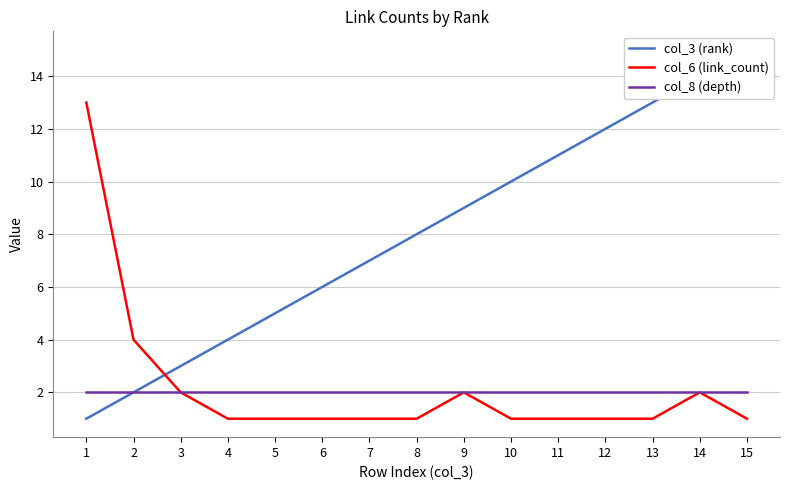

Reading left to right, transcribe all the data shown in this chart.

col_3 (rank): 1	2	3	4	5	6	7	8	9	10	11	12	13	14	15
col_6 (link_count): 13	4	2	1	1	1	1	1	2	1	1	1	1	2	1
col_8 (depth): 2	2	2	2	2	2	2	2	2	2	2	2	2	2	2